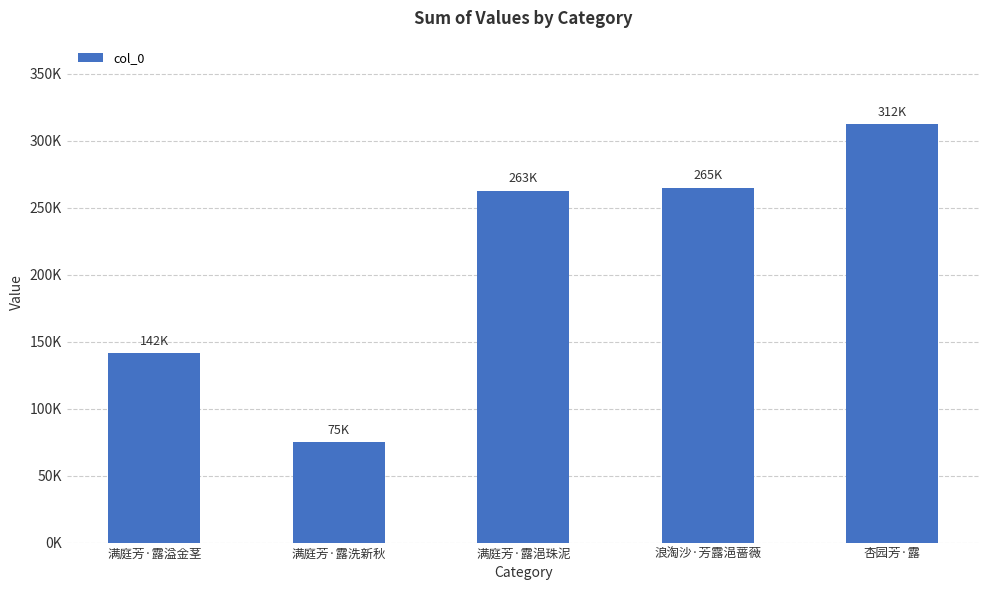

What is the difference between the second highest and second lowest values?

123370